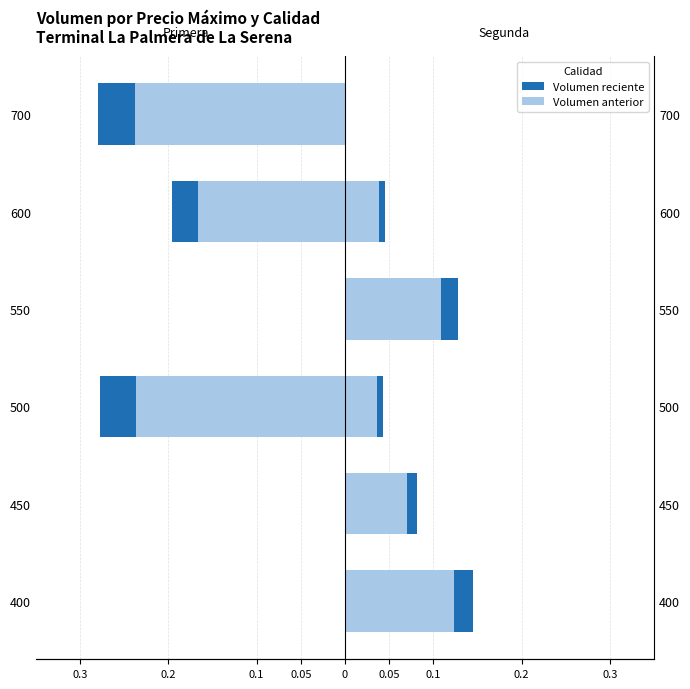

What is the difference between the maximum and second lowest values in the Segunda (anterior) series?

0.1